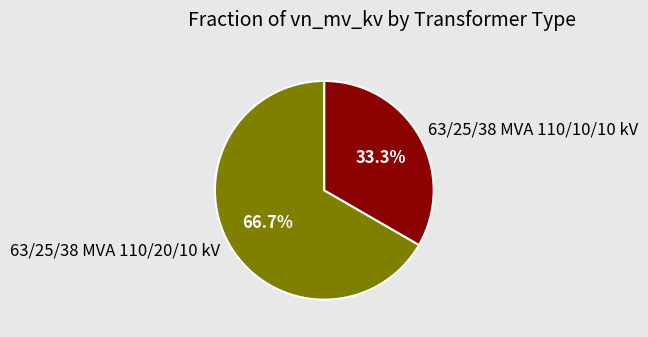

The 63/25/38 MVA 110/10/10 kV slice represents 33% of the pie. True or false?

True